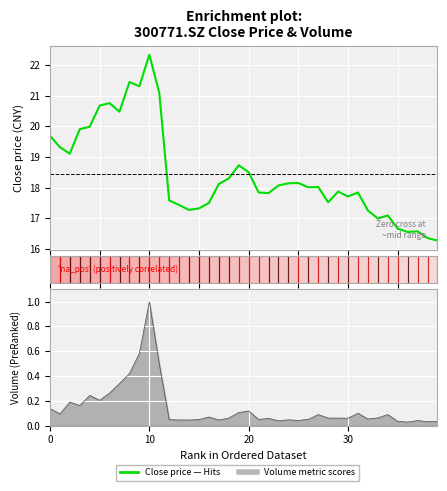

What is the smallest value displayed?

16.3